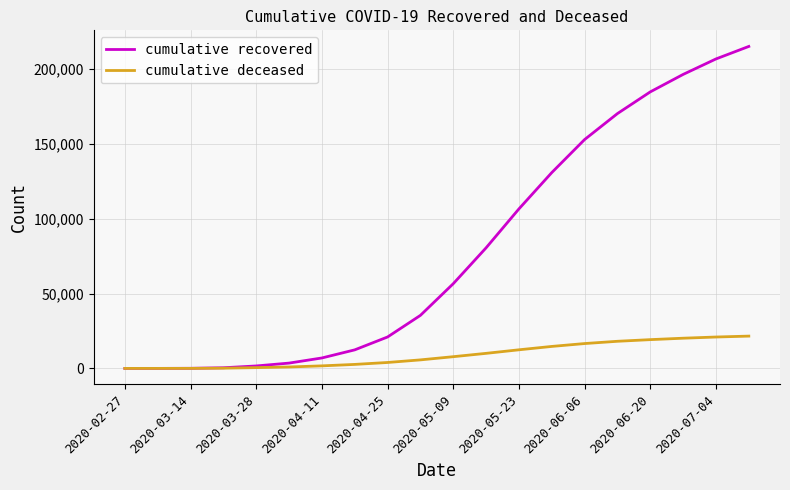

Which series has the widest spread of values?

cumulative recovered